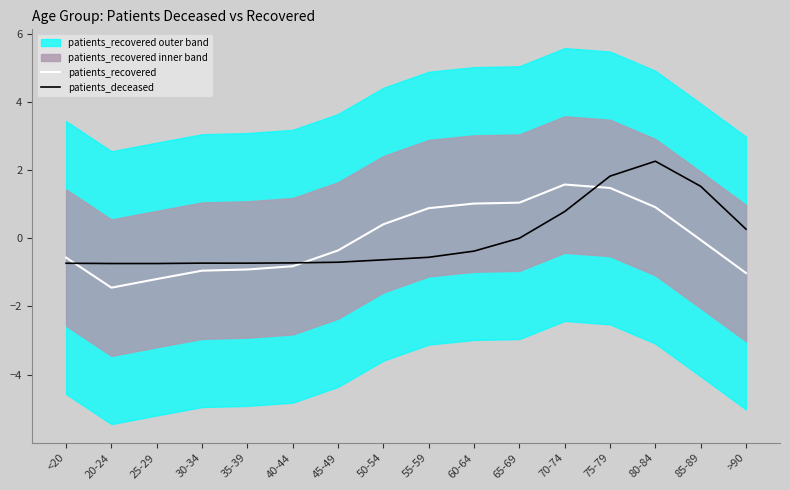

Which series has the largest range (max minus min)?

patients_recovered